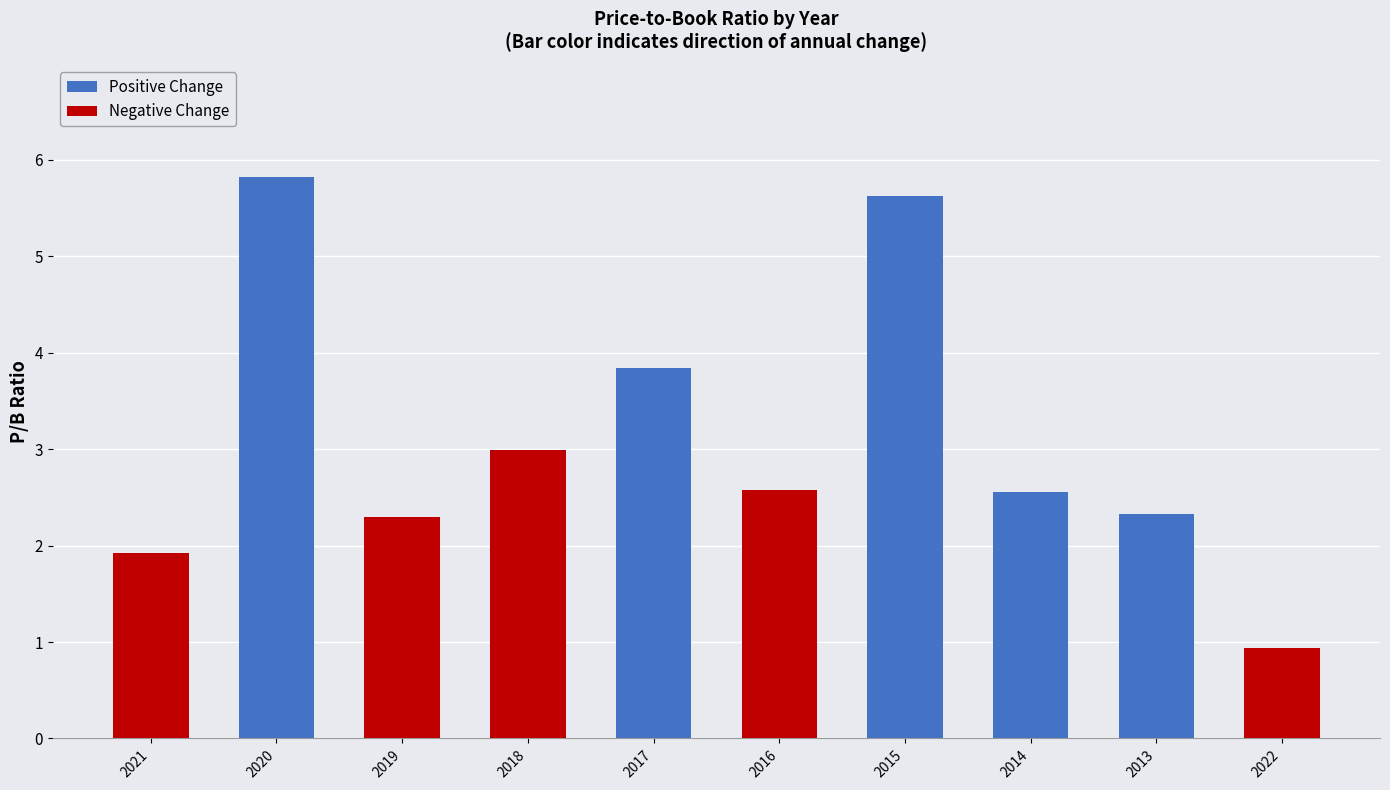

What is the label of the 10th bar from the left?

2022